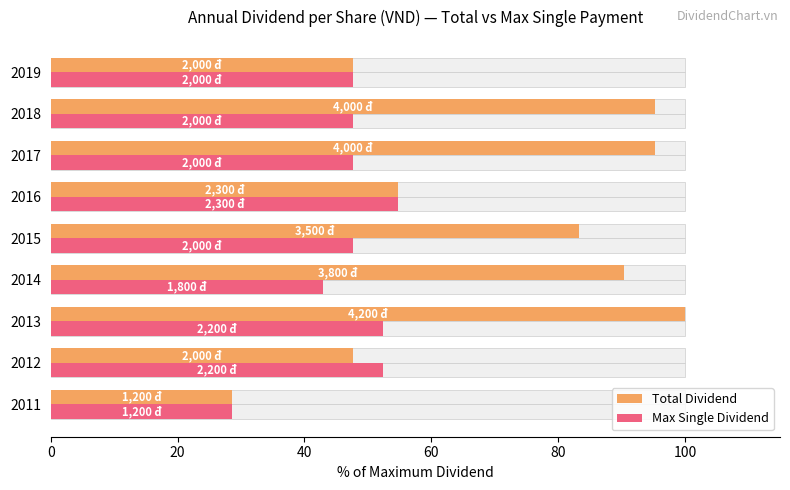

What are all the series names shown in the legend?

Total Dividend, Max Single Dividend